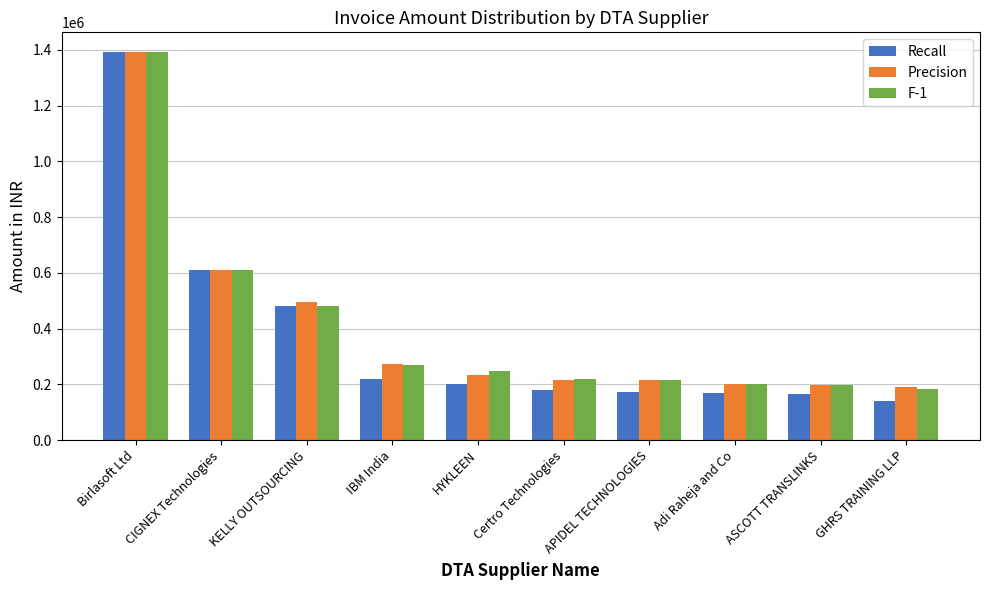

At which category is the sum across all series the highest?

Birlasoft Ltd